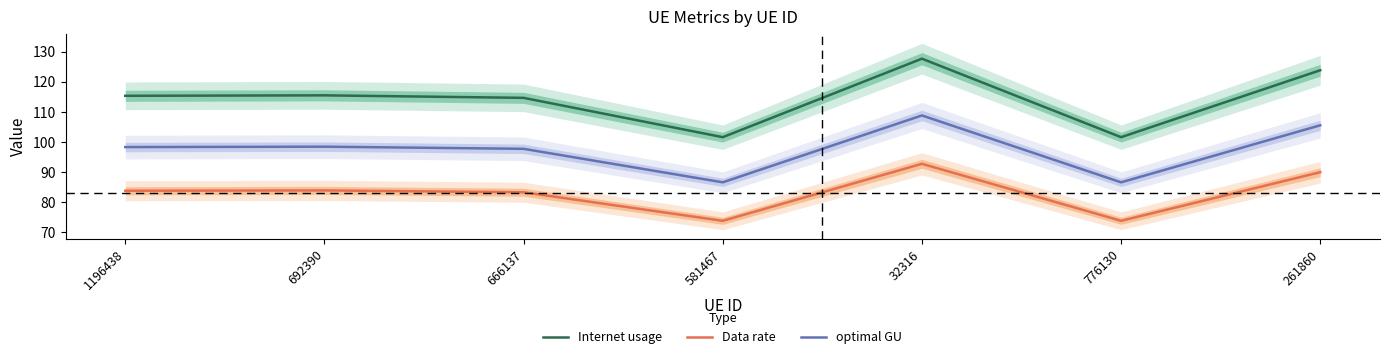

True or false: optimal GU has a value of 108.8 at 32316.

True